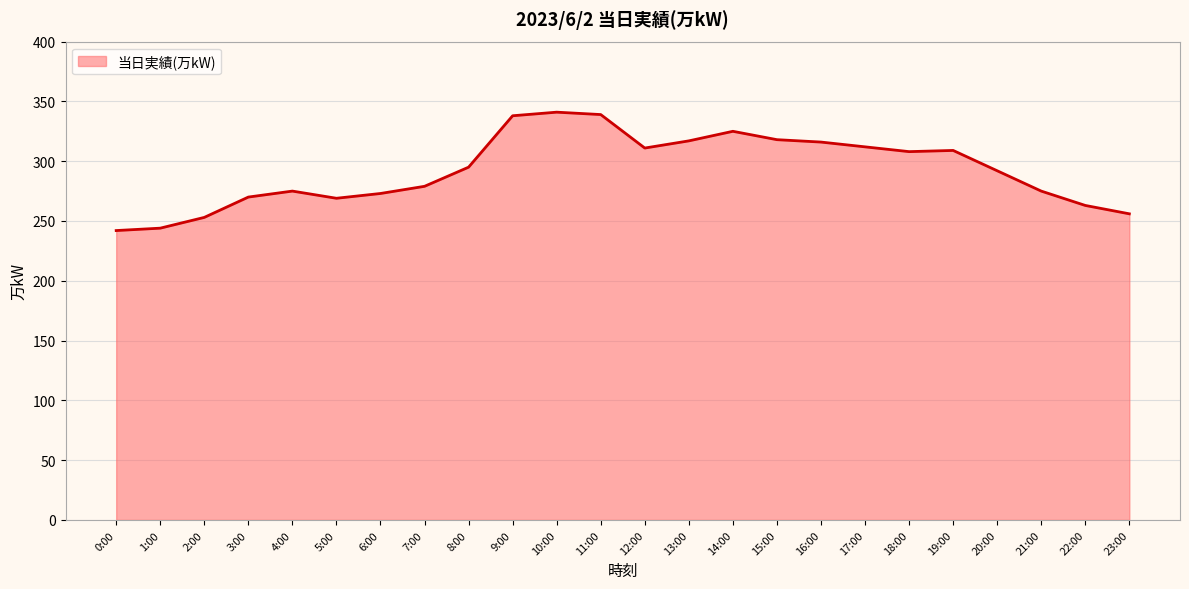

What is the ratio of the value at 20:00 to the value at 5:00?

1.1